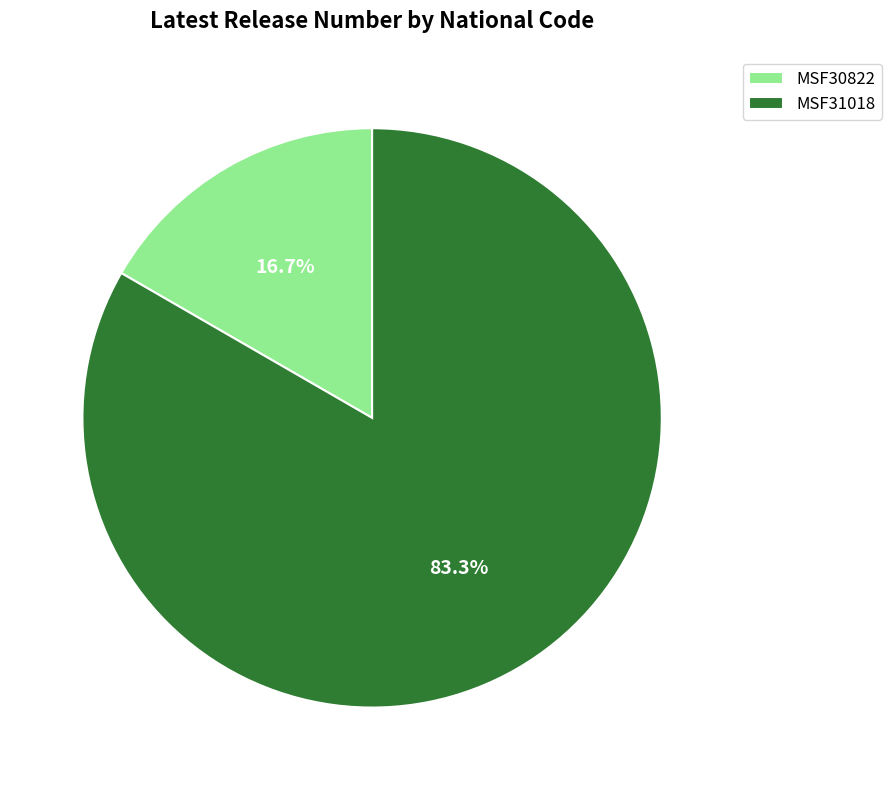

Does MSF31018 account for over 50% of the chart?

Yes